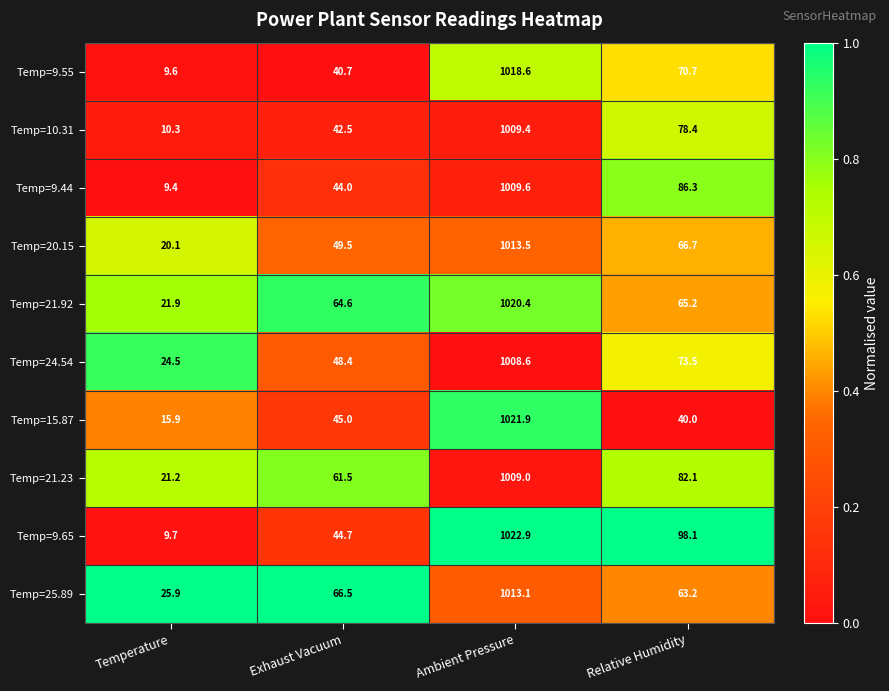

What is the difference between the Temp=25.89 values at Relative Humidity and Temperature?

37.3